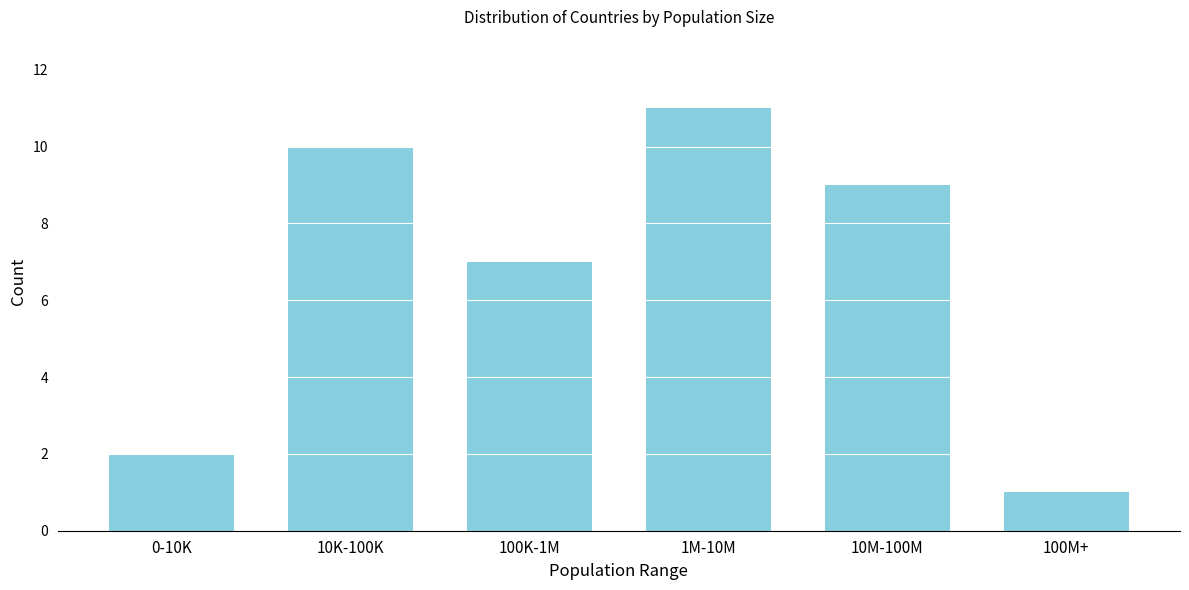

Reading right to left, transcribe all the data shown in this chart.

100M+=1	10M-100M=9	1M-10M=11	100K-1M=7	10K-100K=10	0-10K=2